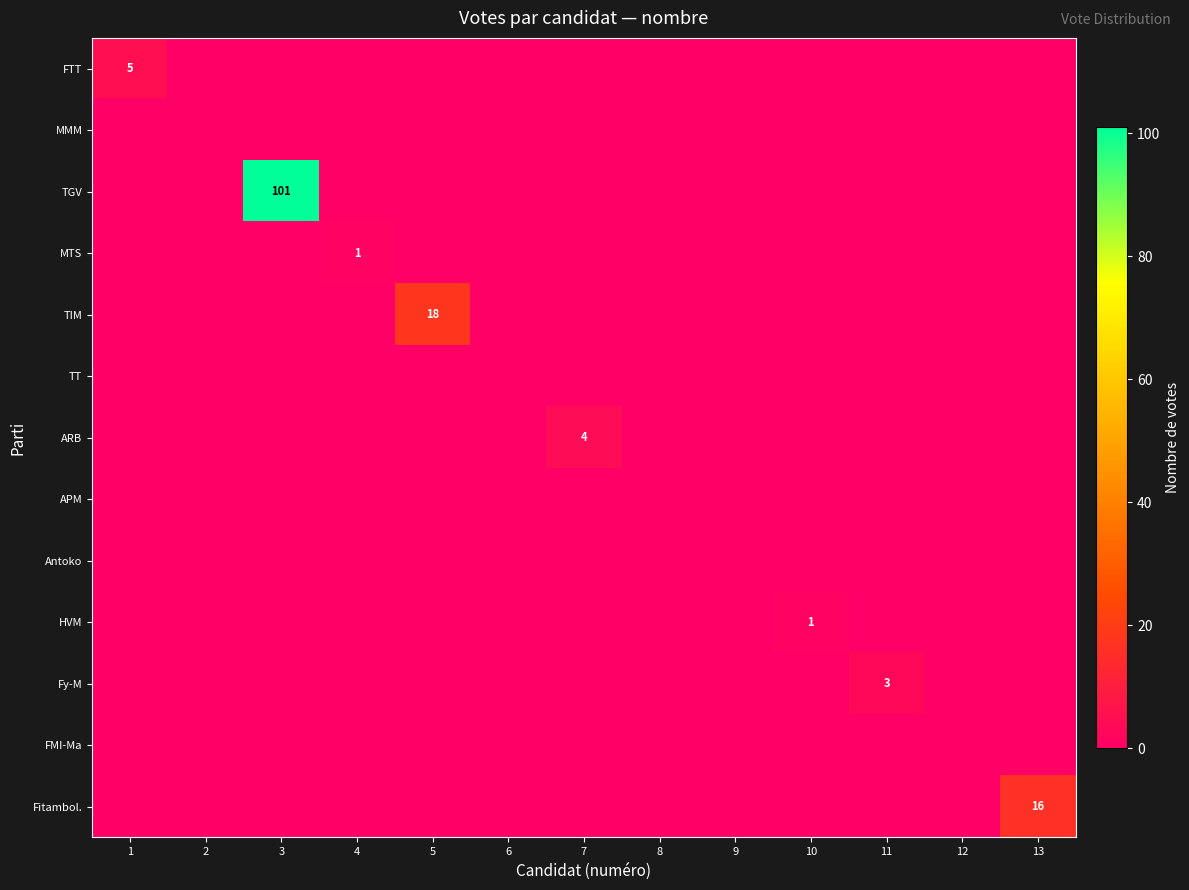

List the labels in order of ARB value, largest first.

7, 1, 2, 3, 4, 5, 6, 8, 9, 10, 11, 12, 13